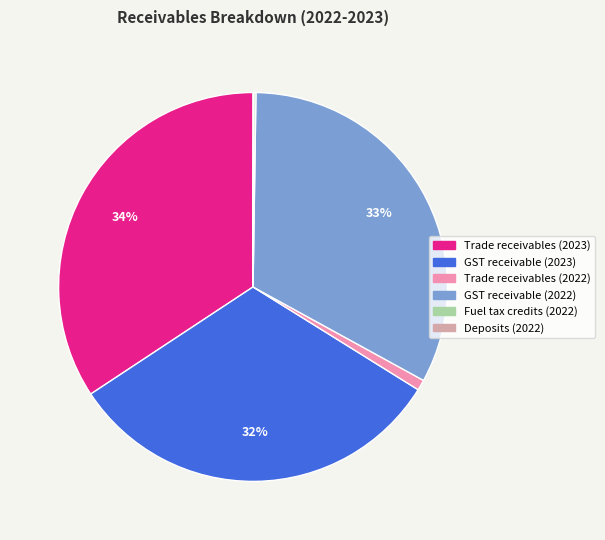

Combined, do Trade receivables (2022) and Trade receivables (2023) account for over 50%?

No